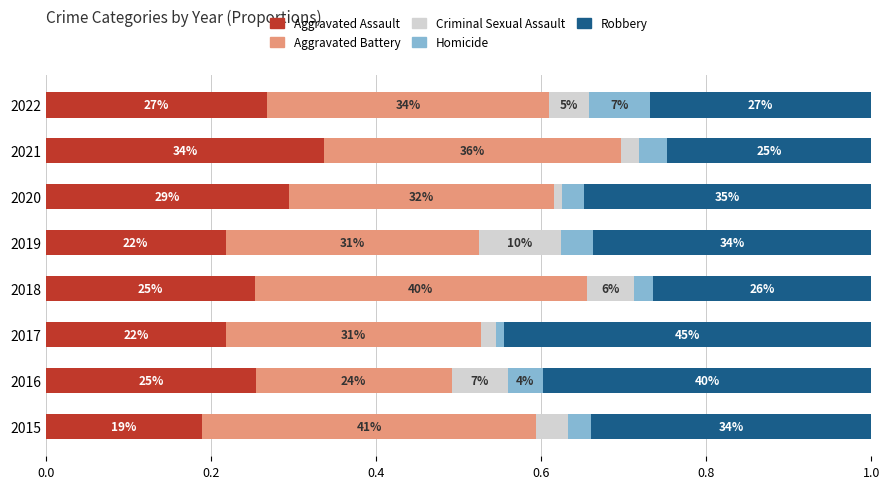

What are all the series names shown in the legend?

Aggravated Assault, Aggravated Battery, Criminal Sexual Assault, Homicide, Robbery